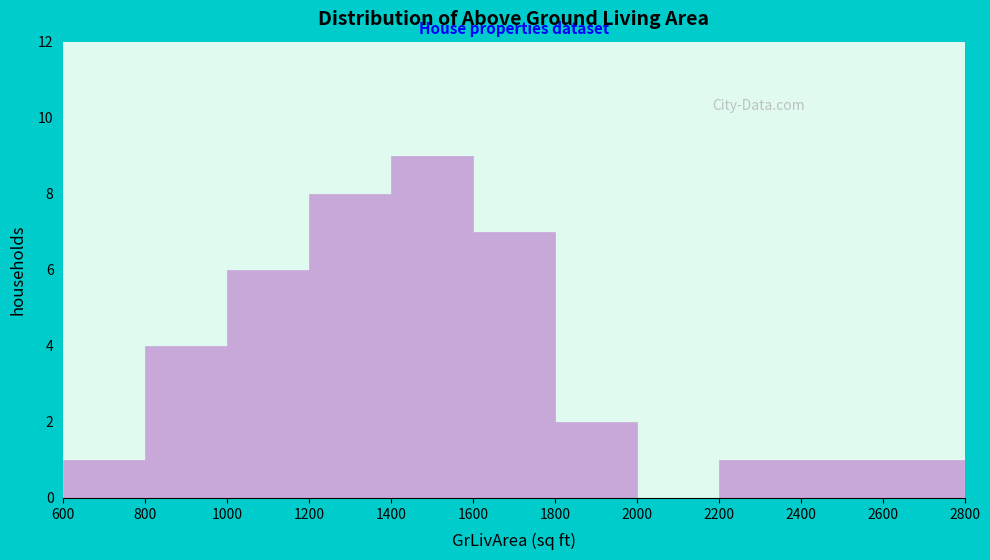

Reading left to right, list every bar in this chart as the range it spans on the x-axis followed by its height. The values are not printed on the chart, so give them approximately, as read against the axis.

600 to 800: 1
800 to 1000: 4
1000 to 1200: 6
1200 to 1400: 8
1400 to 1600: 9
1600 to 1800: 7
1800 to 2000: 2
2000 to 2200: 0
2200 to 2400: 1
2400 to 2600: 1
2600 to 2800: 1